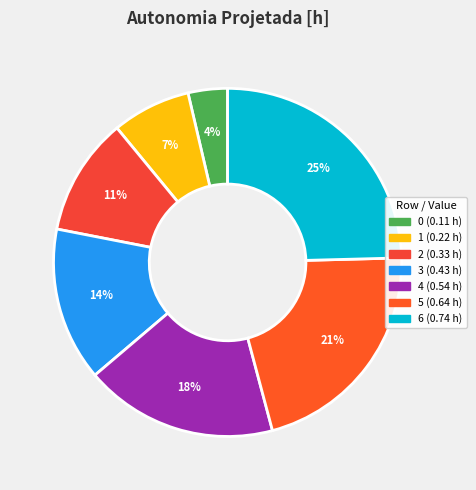

Count the number of slices in the pie.

7